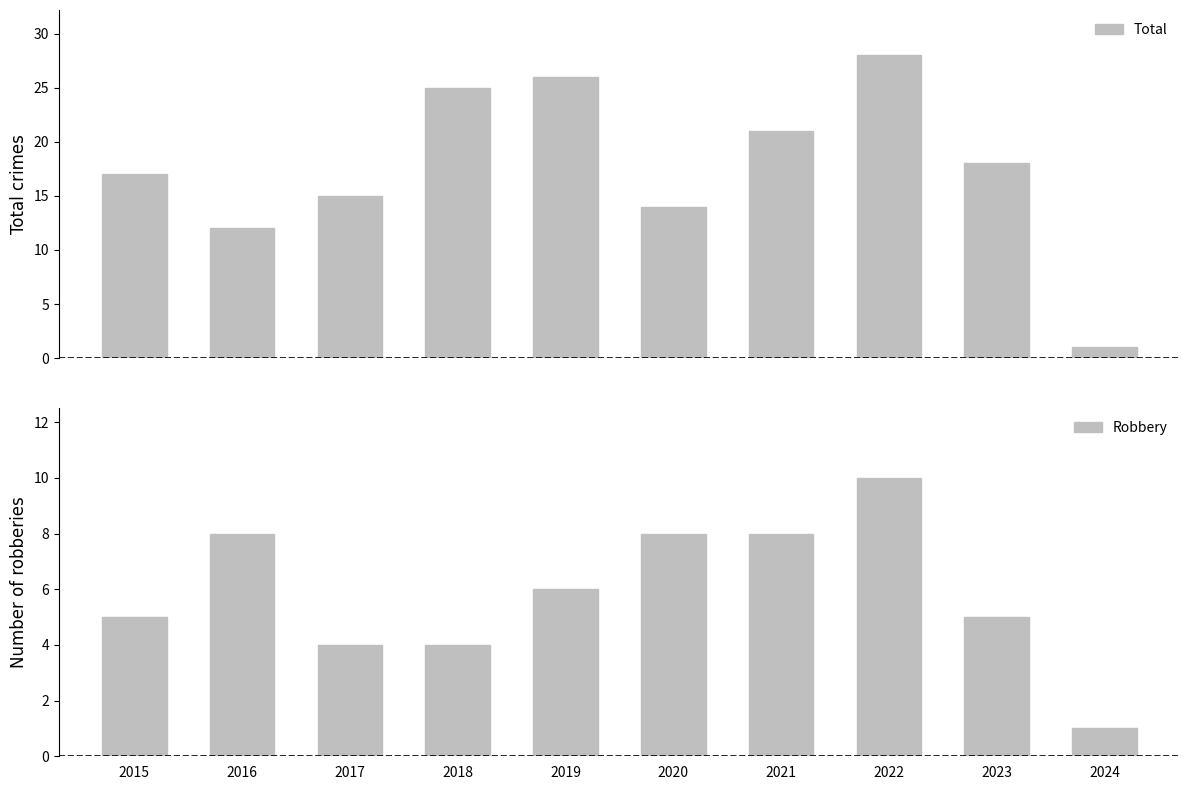

What is the highest value of the Total series?

28